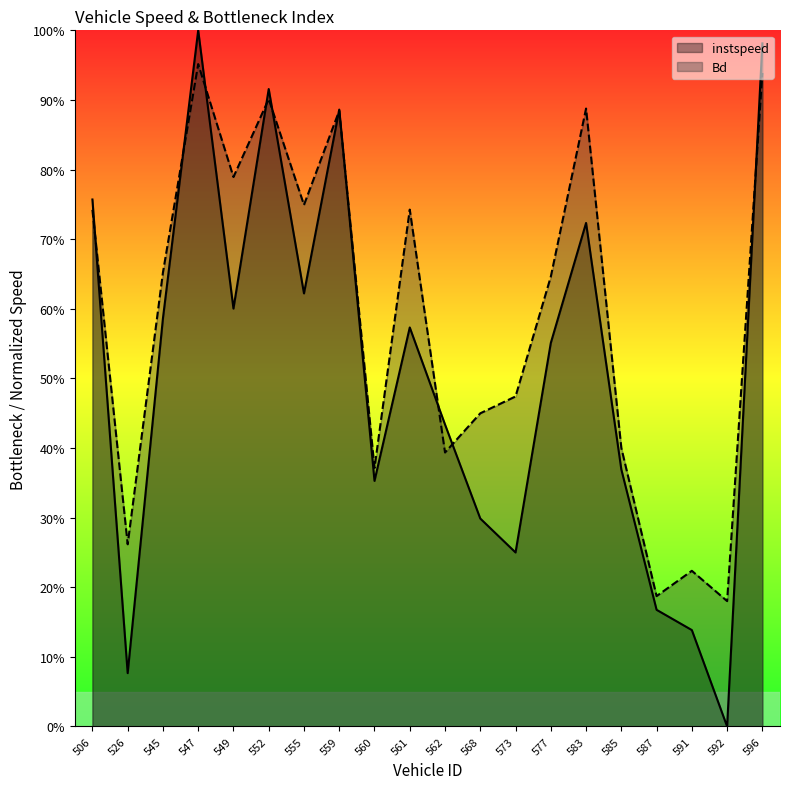

What is the total value across all series at 577?

1.2